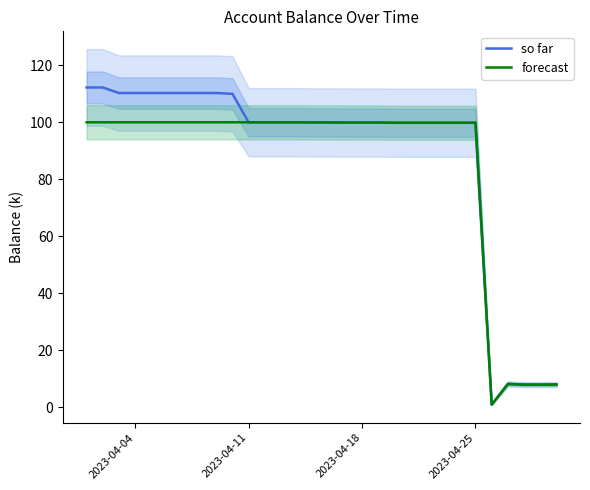

True or false: so far has a value of 100.0 at 2023-04-11.

True